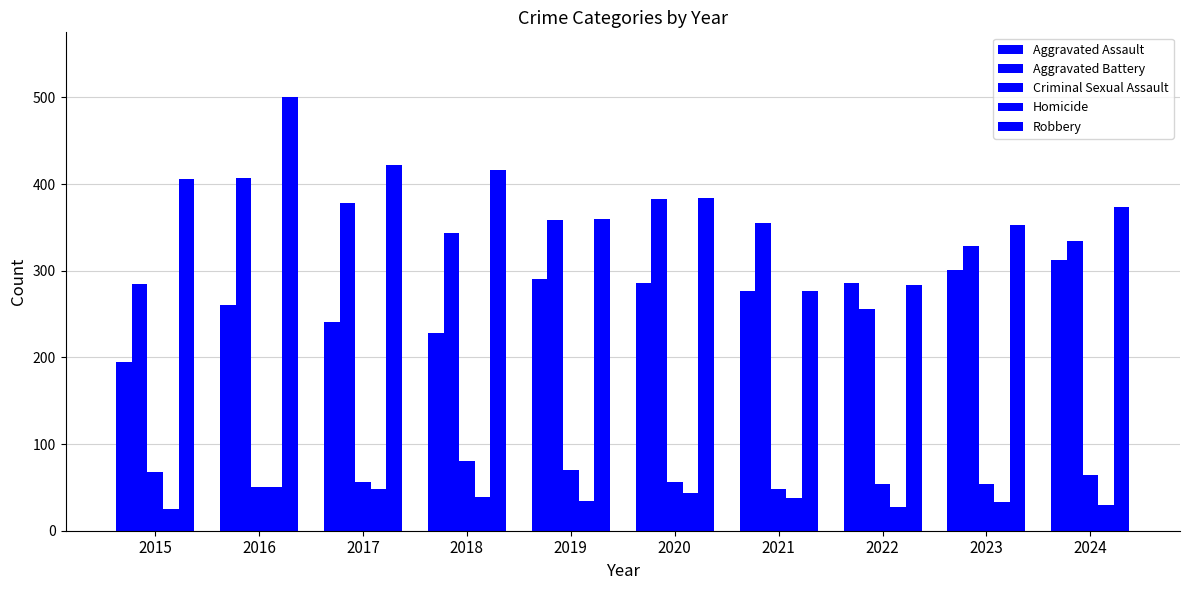

Count the number of data series in this chart.

5